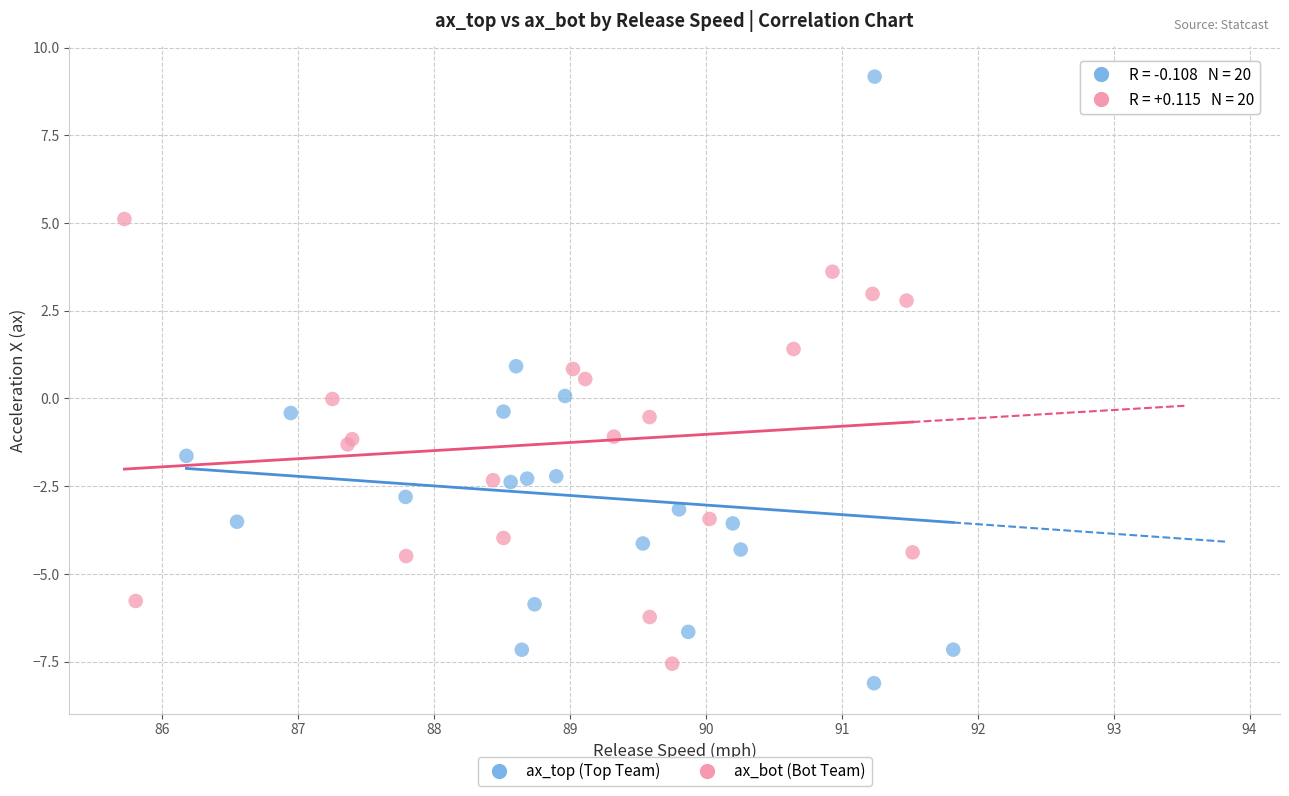

Which series has the largest Y range (max minus min)?

ax_top (Top Team)